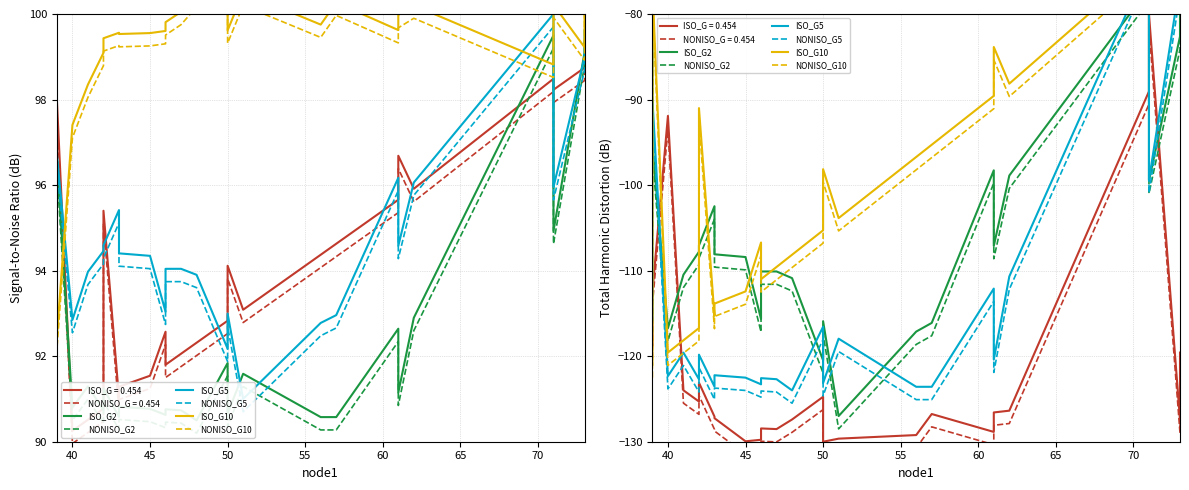

How many data points does each series have?

25